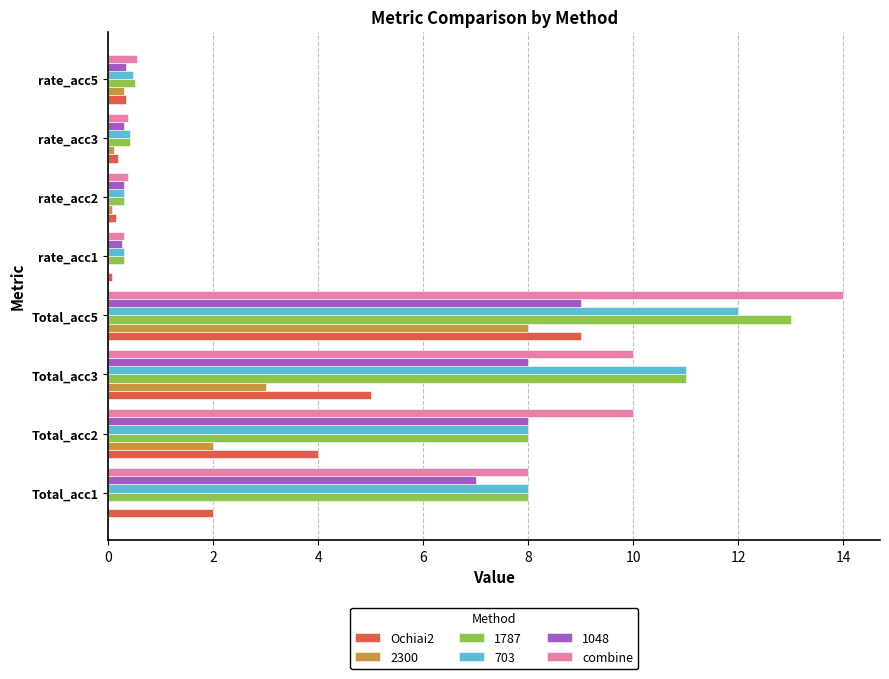

Between Total_acc5 and rate_acc1, which series saw the biggest shift?

combine